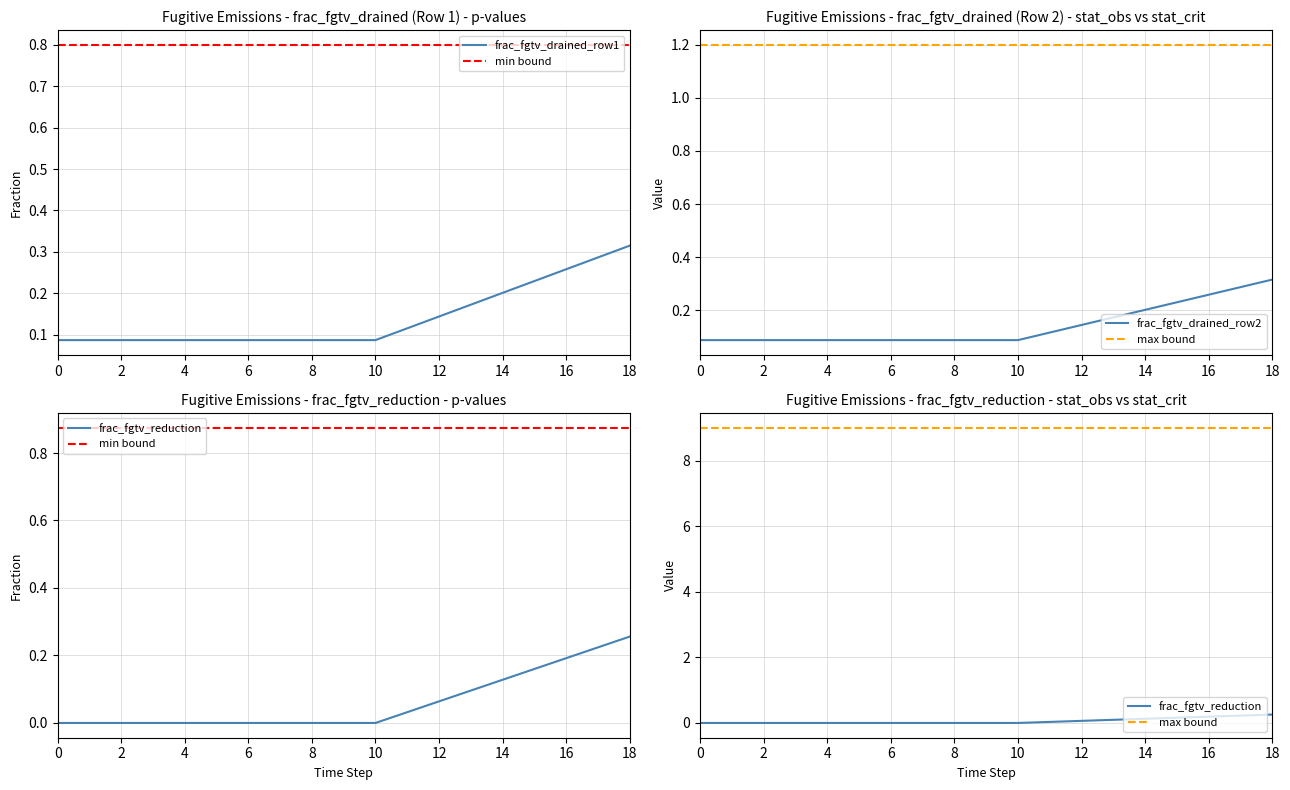

True or false: frac_fgtv_drained_row1 has a value of 0.0 at 8.

False